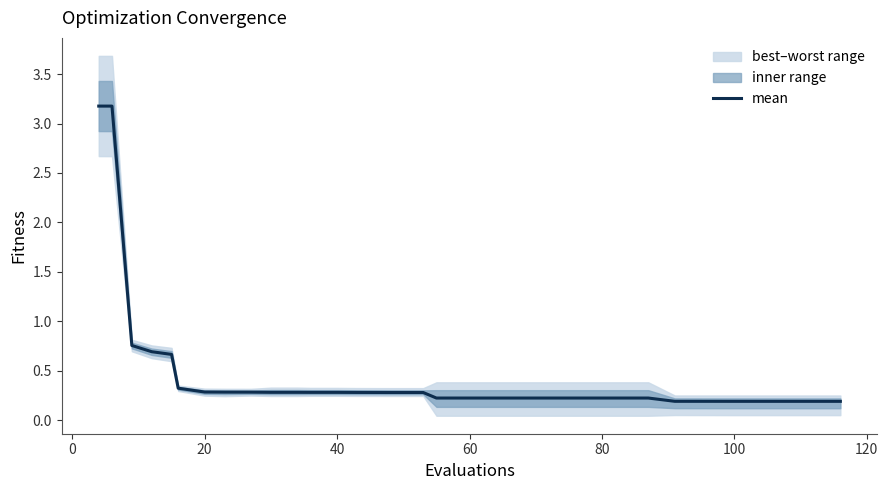

What is the highest value of the mean series?

3.2